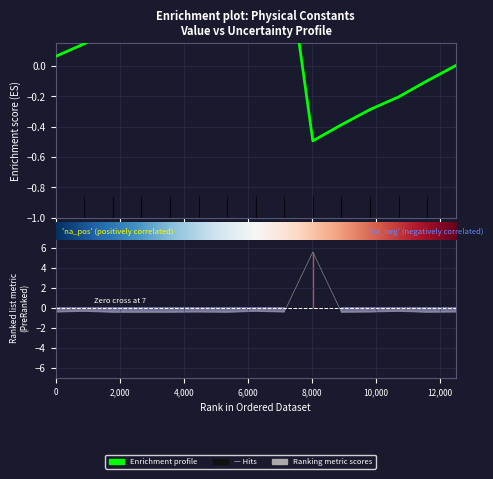

The chart shows a value of -0.3 at atomic unit of electric potential 3. True or false?

False